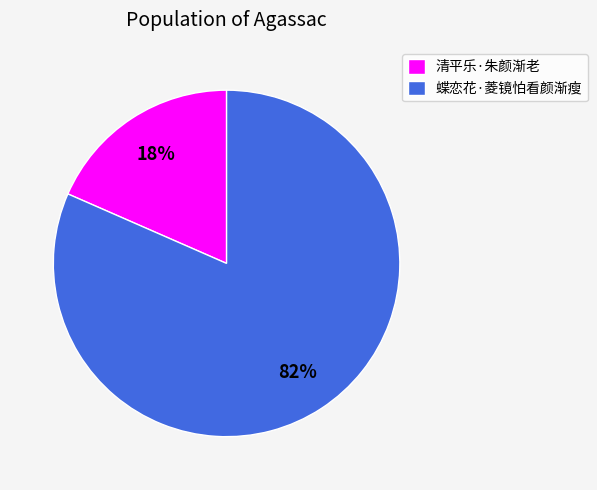

To the nearest percent, what percentage of the pie is 蝶恋花·菱镜怕看颜渐瘦?

82%